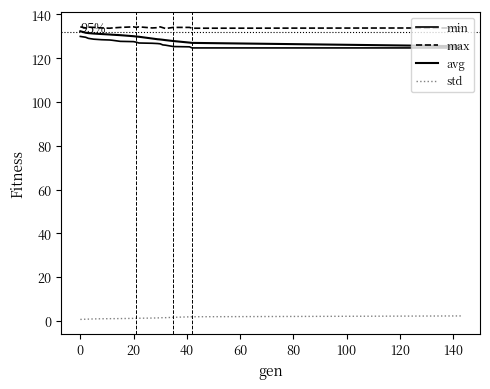

Does the chart display data point markers on the line(s)?

No